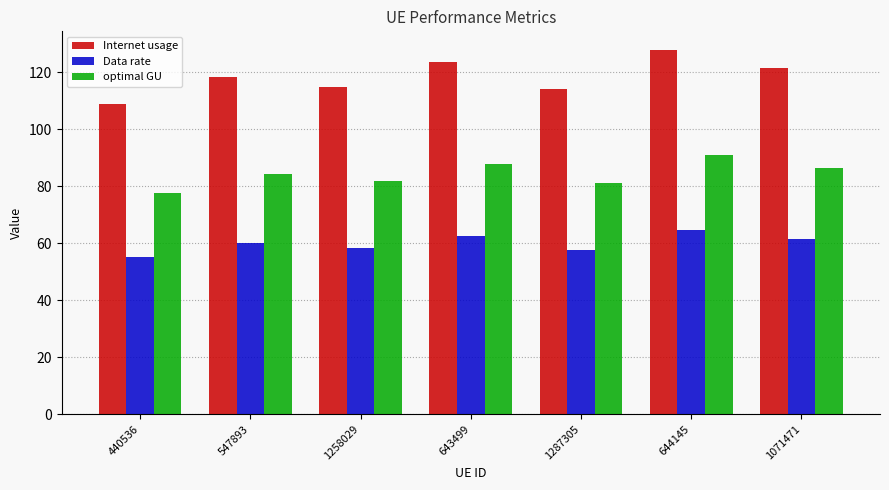

At 1287305, list the series in order from smallest to largest.

Data rate, optimal GU, Internet usage